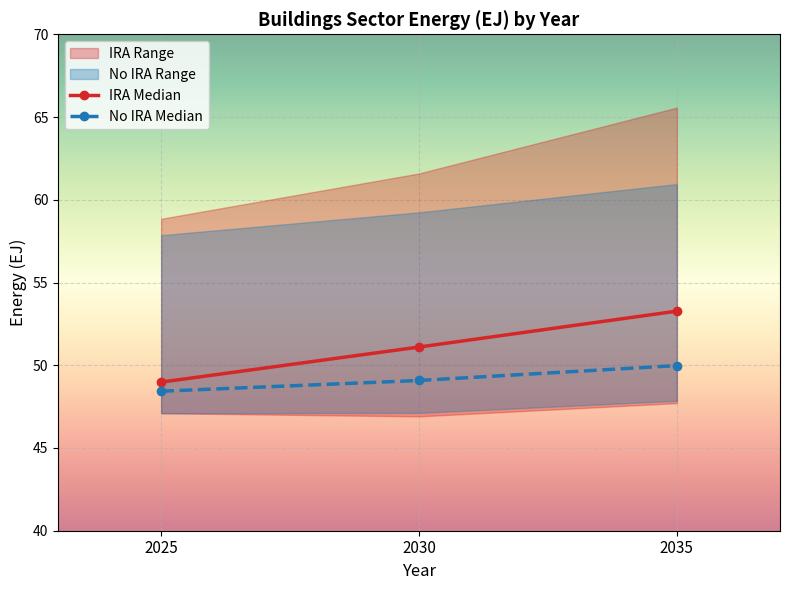

Between 2025 and 2030, which series saw the biggest shift?

IRA Median